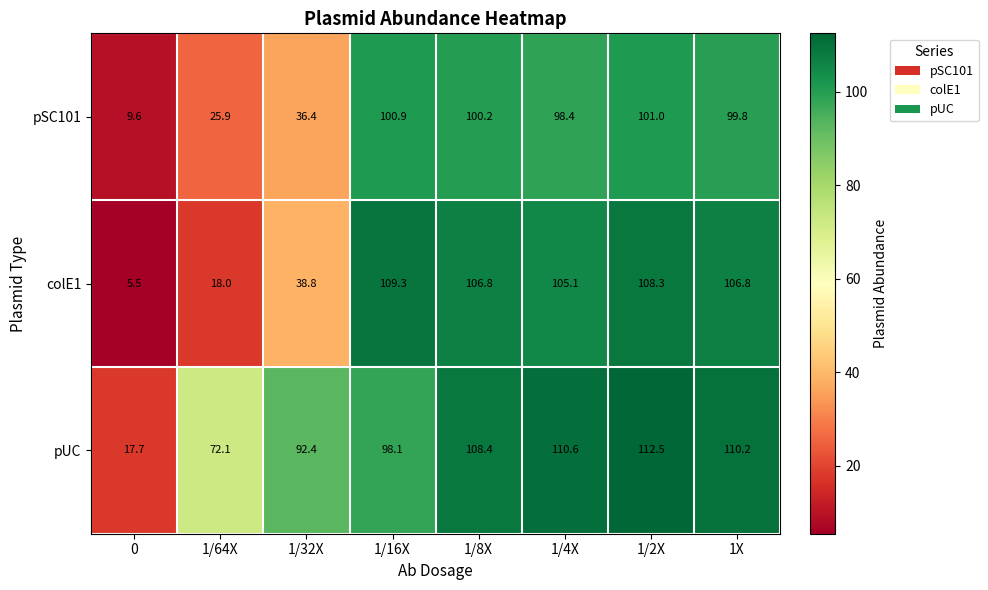

Which category has the highest value across all series?

1/2X